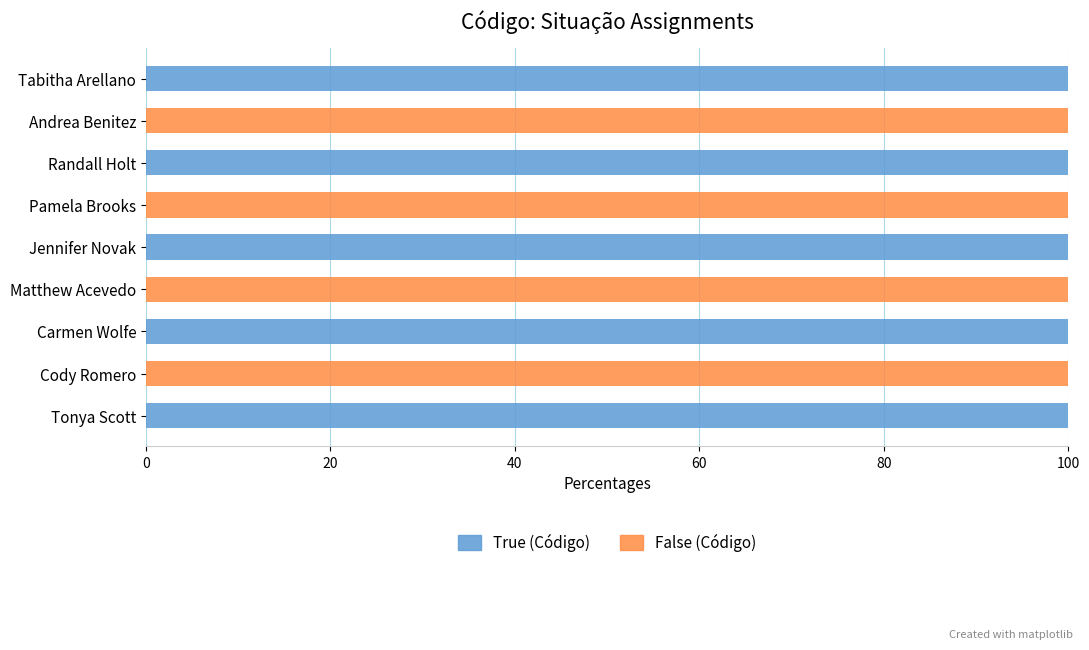

Read the True (Código) value at Tabitha Arellano.

100